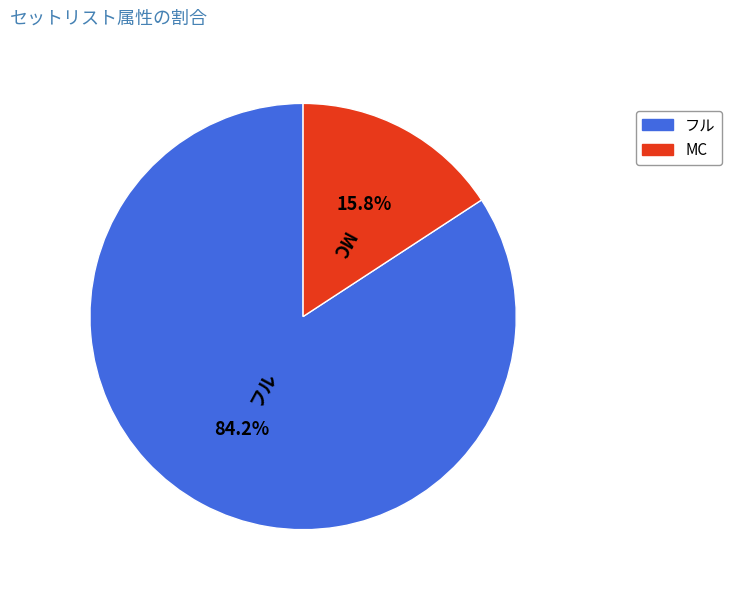

How many slices are in this pie chart?

2